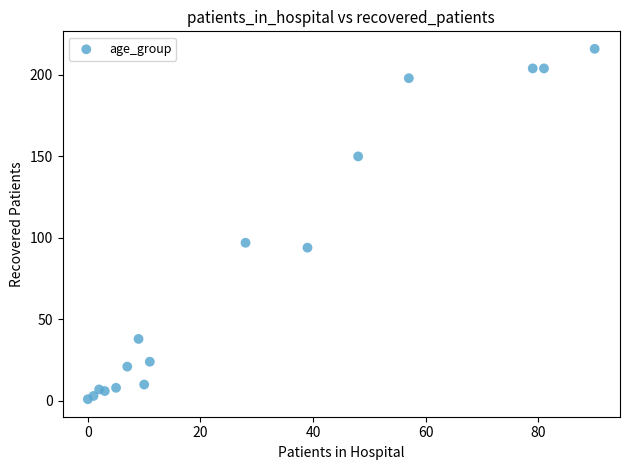

What Y value in the scatter plot is closest to 108?

97